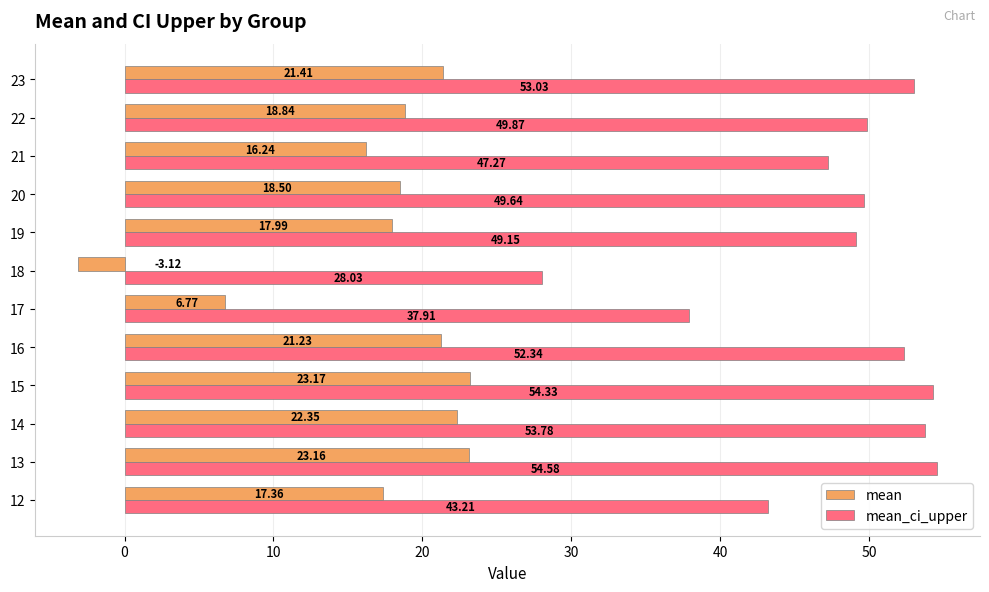

List the labels in order of mean_ci_upper value, smallest first.

18, 17, 12, 21, 19, 20, 22, 16, 23, 14, 15, 13